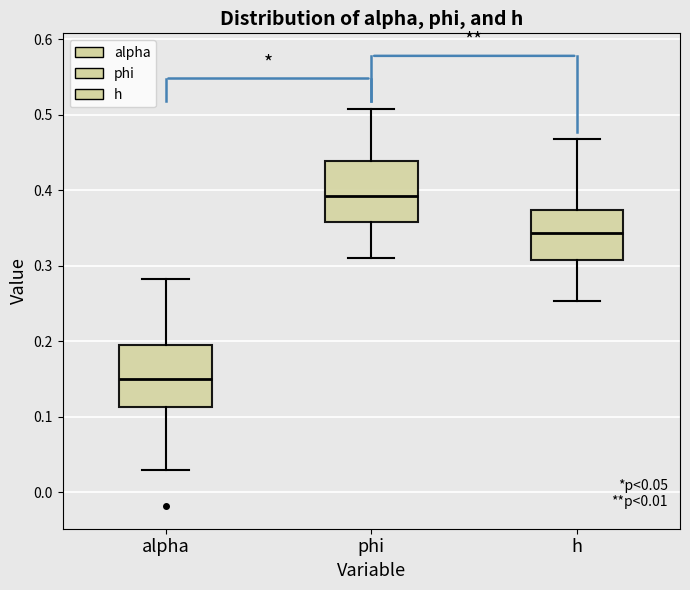

Which box has the lowest median line?

alpha